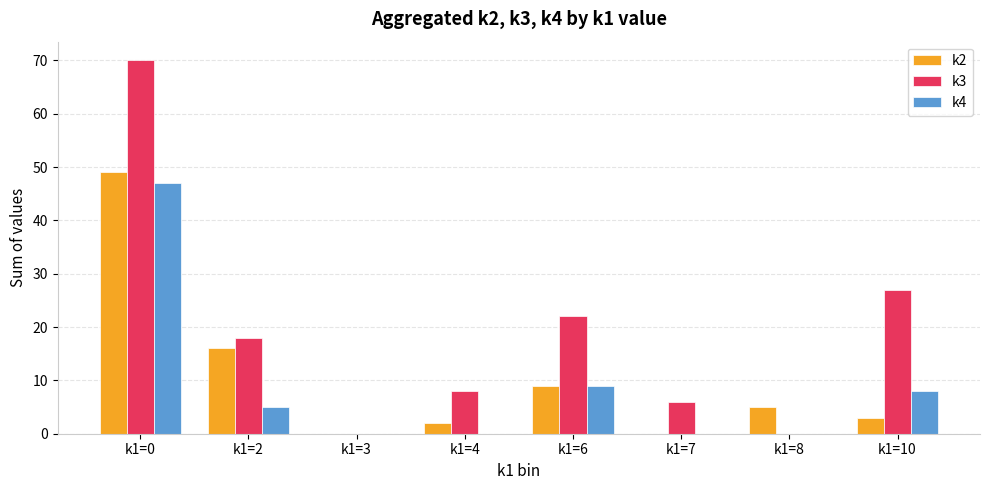

Is the value of k2 at k1=6 greater than the value of k4 at k1=7?

Yes